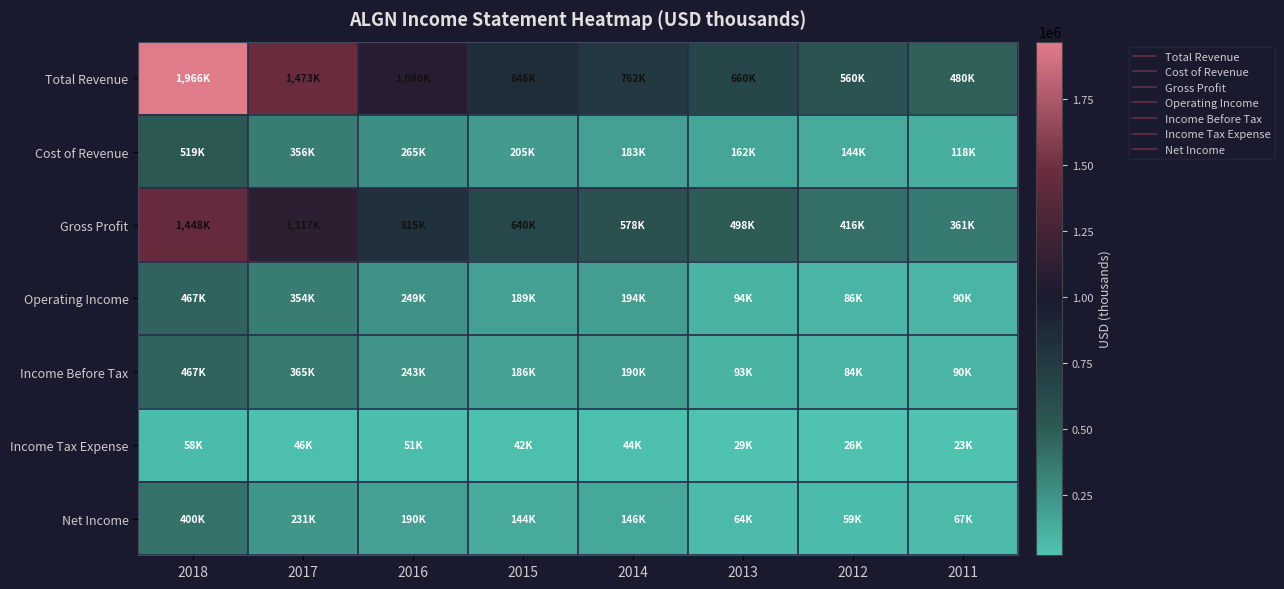

At which category is the sum across all series the highest?

2018